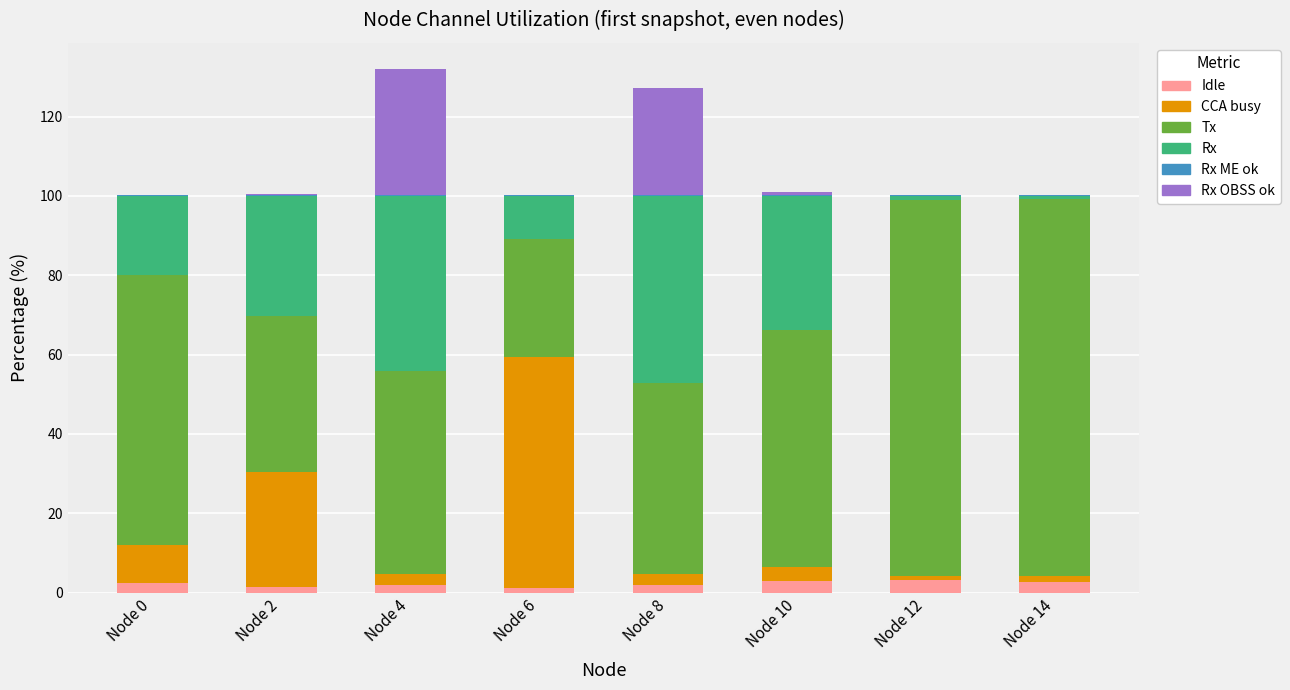

Does the chart contain stacked bars?

Yes